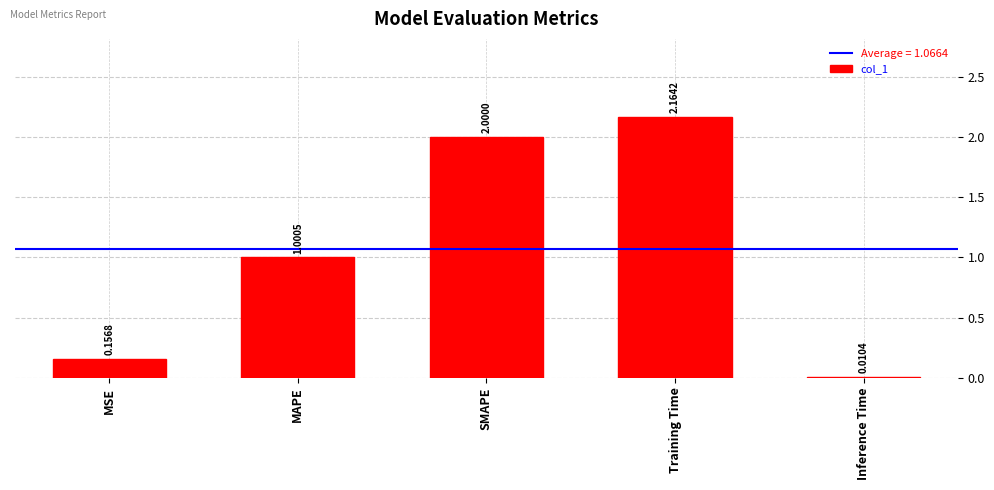

List the labels in order of value, smallest first.

Inference Time, MSE, MAPE, SMAPE, Training Time